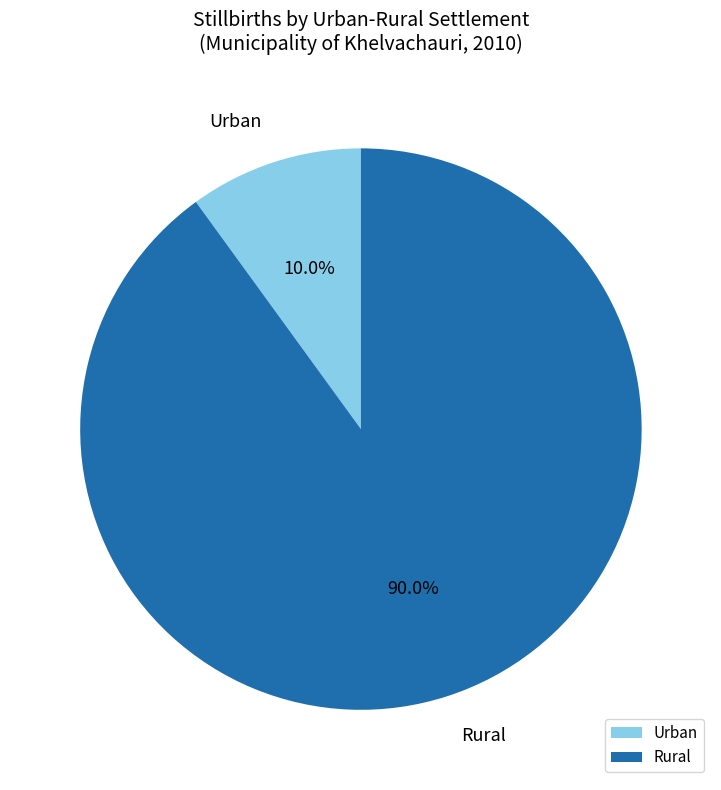

To the nearest percent, what is the difference between the largest and smallest slice percentages?

80%